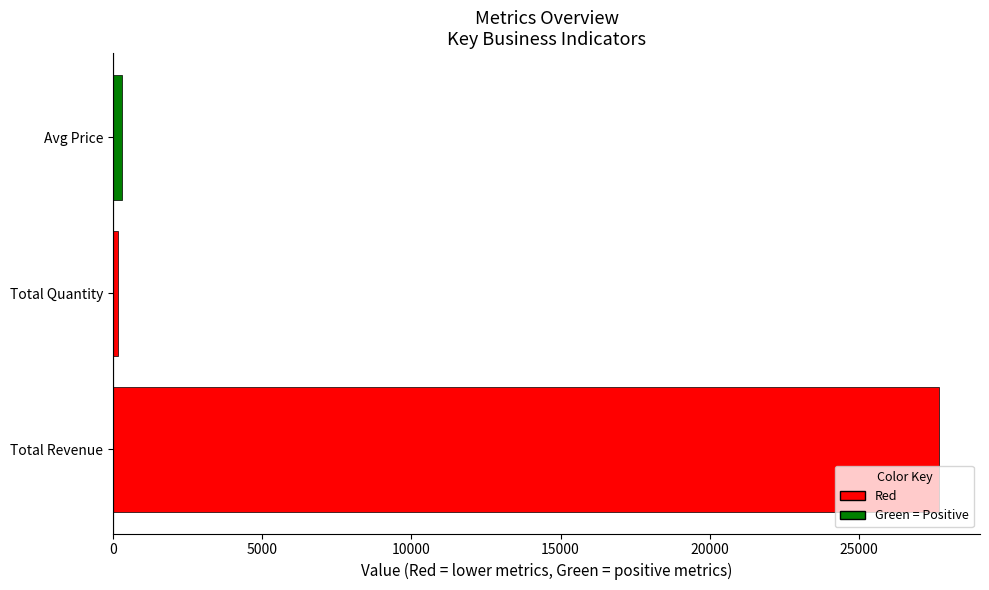

What is the average value?

9374.1